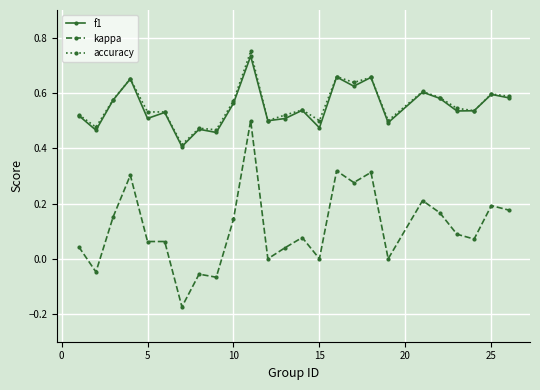

True or false: kappa and accuracy intersect in this chart.

False